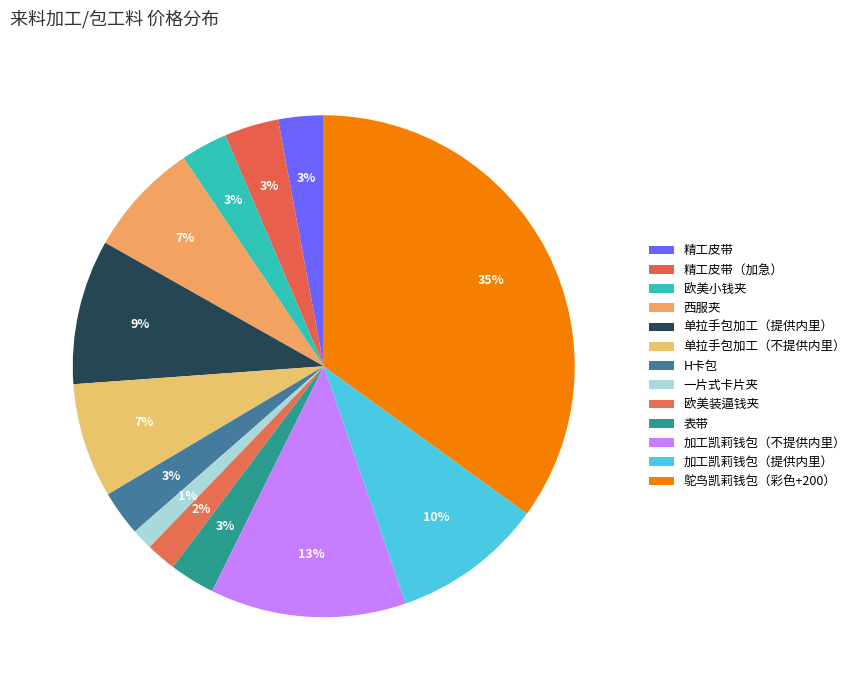

The 精工皮带（加急） slice represents 3% of the pie. True or false?

True